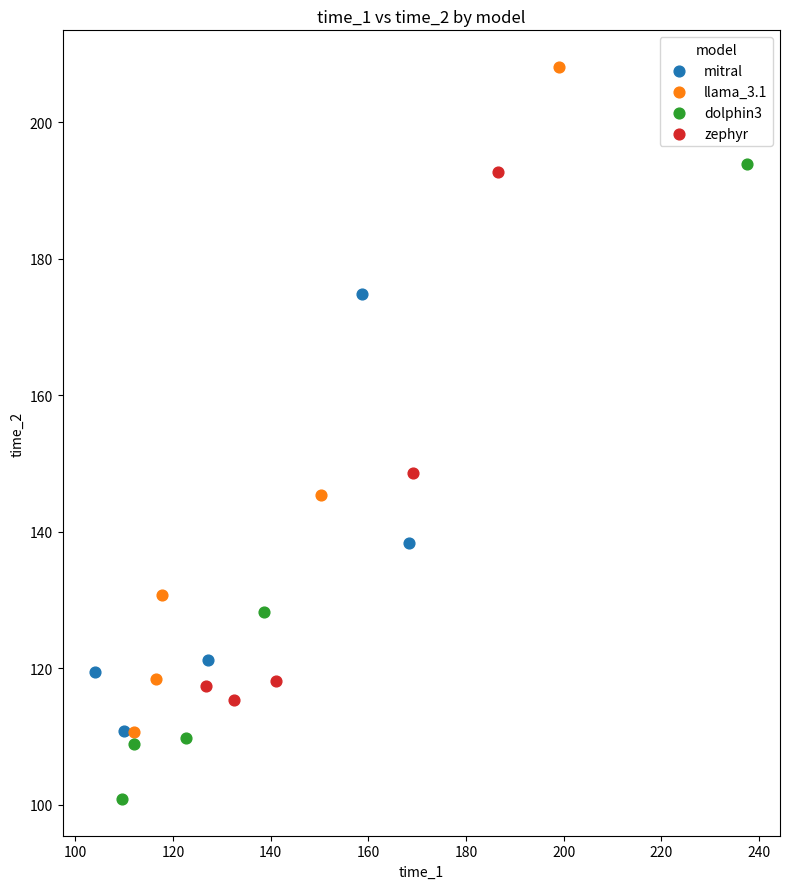

Which series contains the lowest Y value?

dolphin3